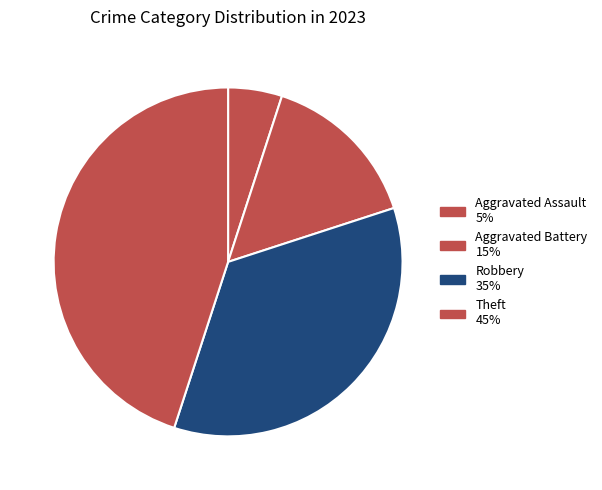

The Aggravated Battery slice represents 3% of the pie. True or false?

False